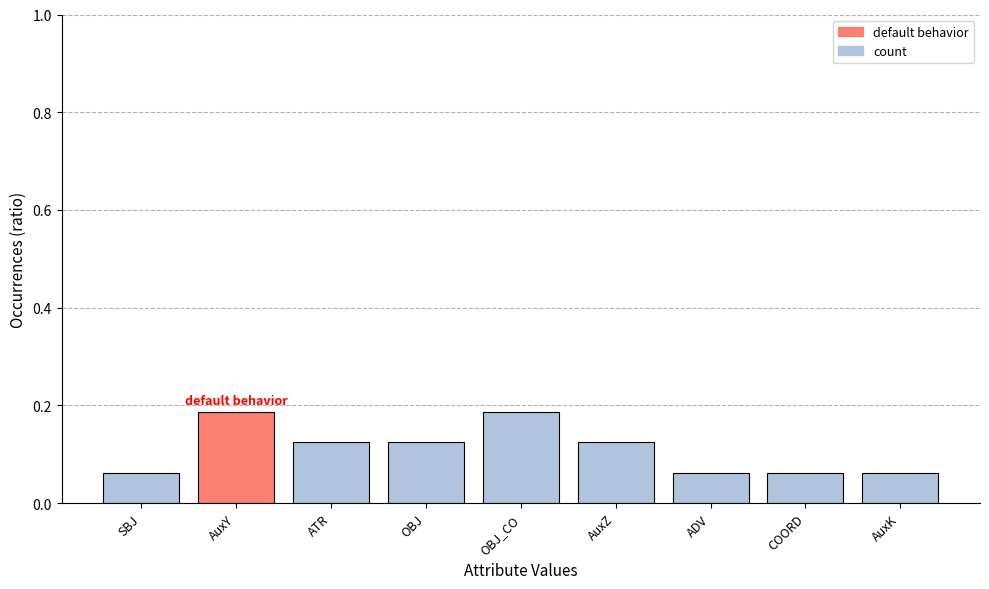

Count the values in the range 0 to 1.

9